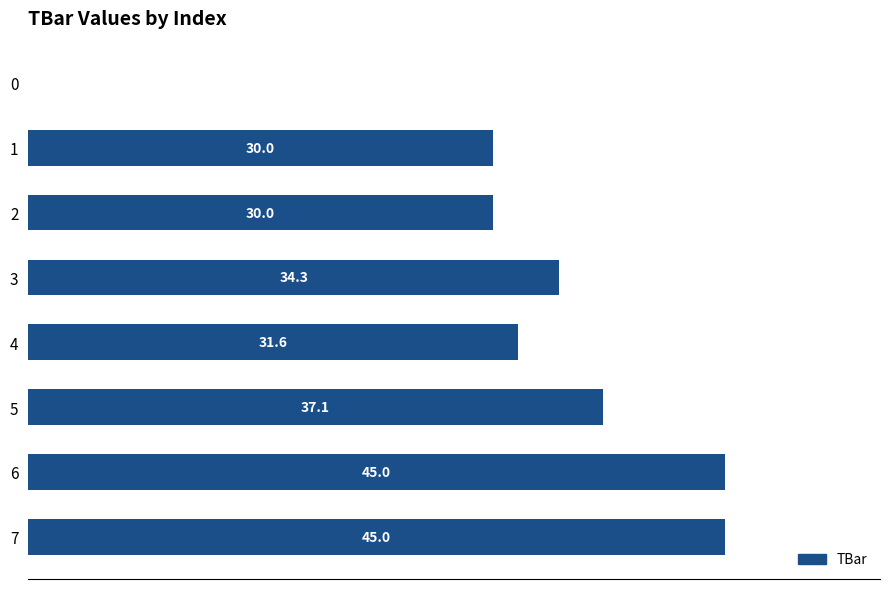

Are the bars horizontal?

Yes